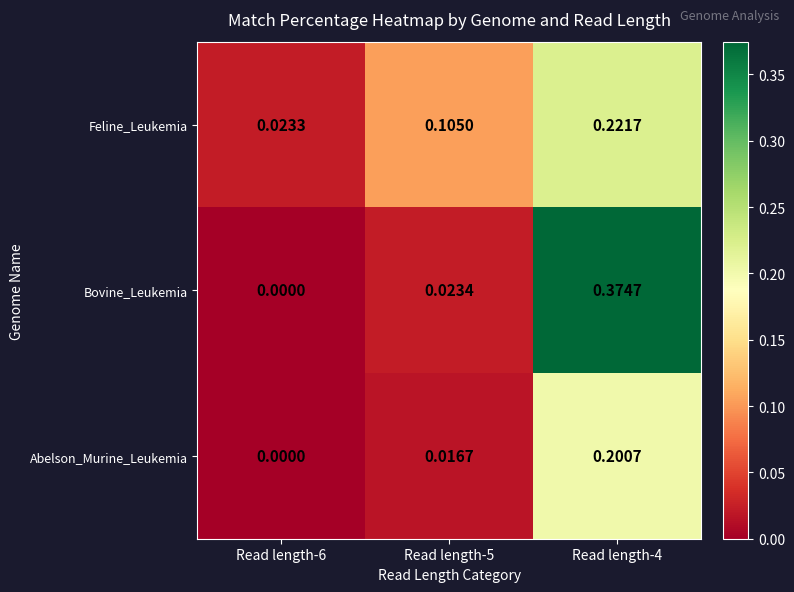

Which series changed the most between Read length-6 and Read length-4?

Bovine_Leukemia